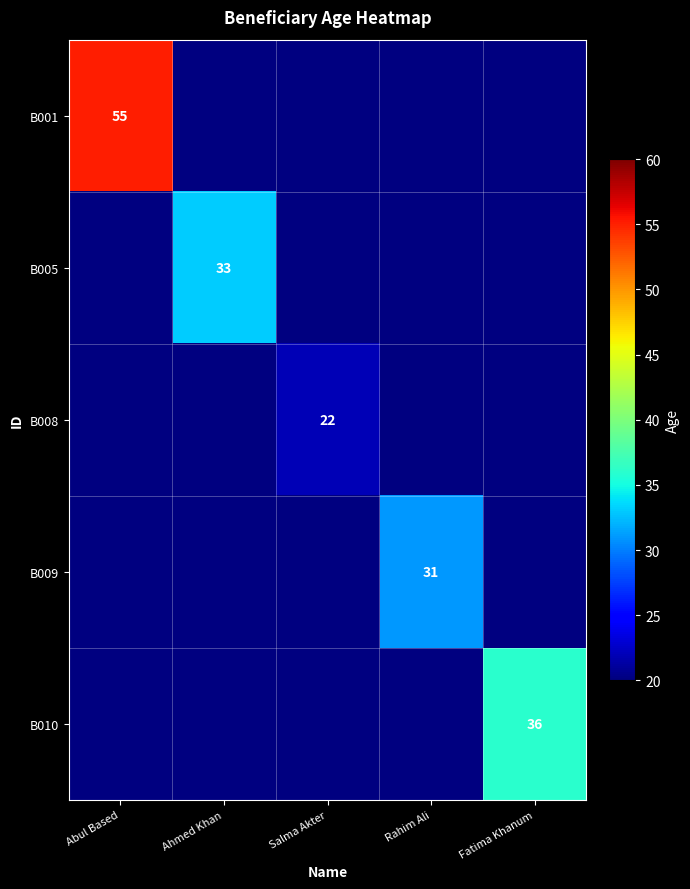

The B001 series shows 33 at Abul Based. True or false?

False